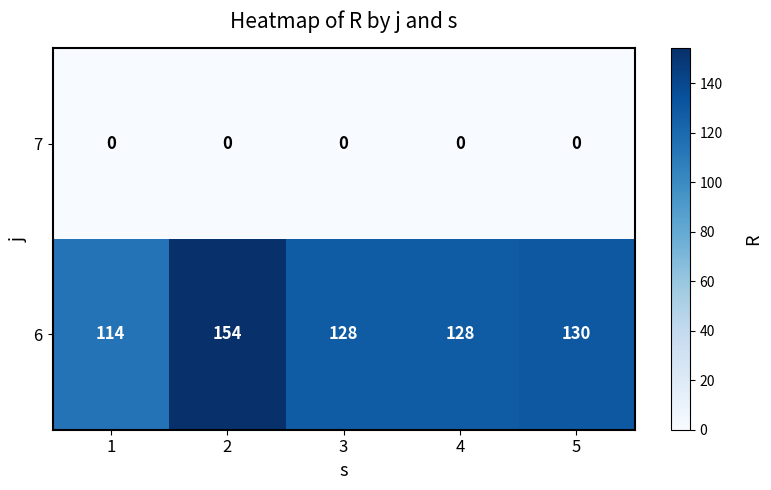

True or false: 6 has a value of 33 at 5.

False